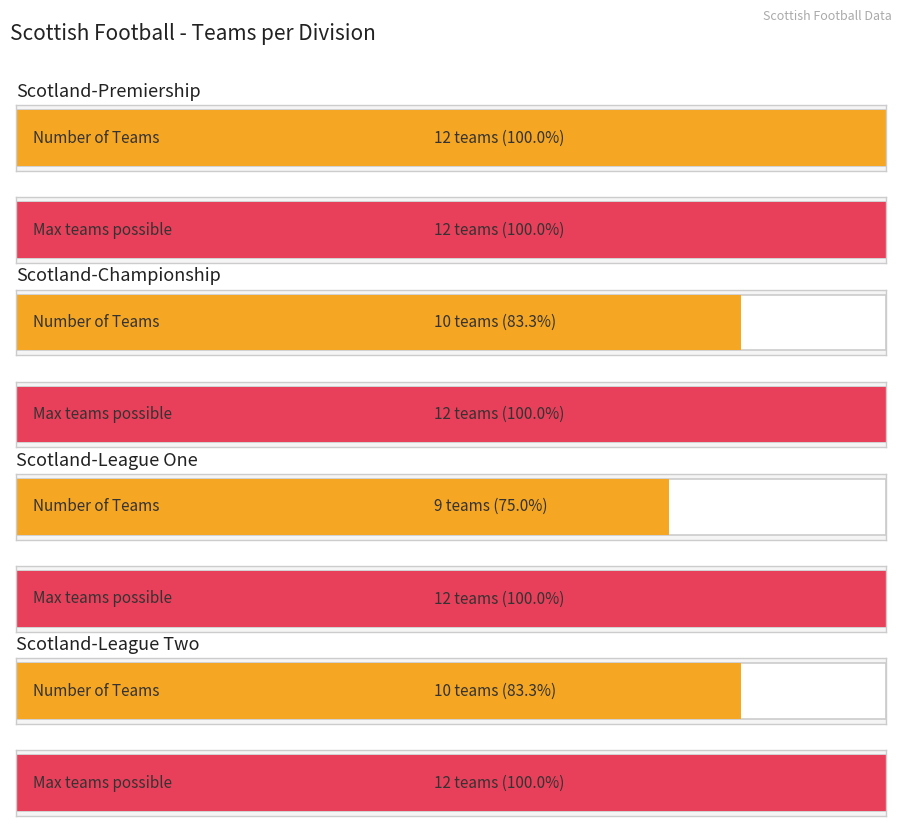

Is it true that the value at Scotland-Championship is 19?

False